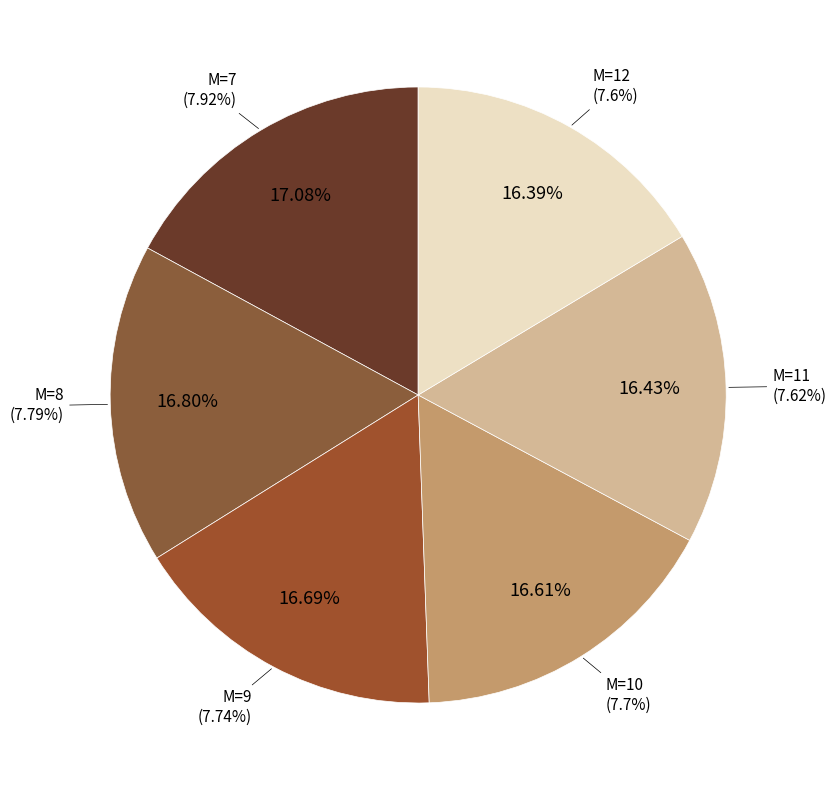

How much of the chart is everything except 7?

82.9%